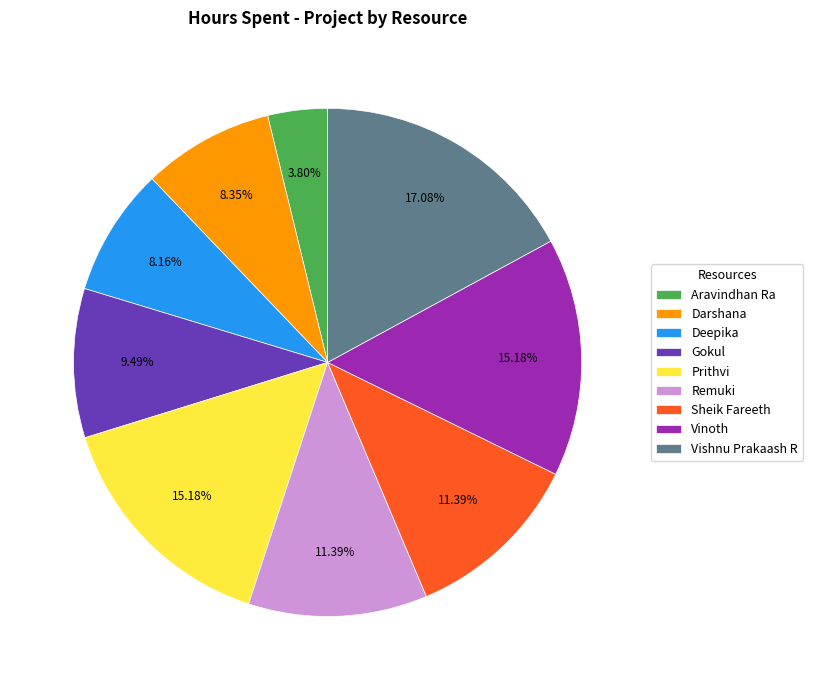

Do Prithvi and Darshana together represent more than half of the pie?

No